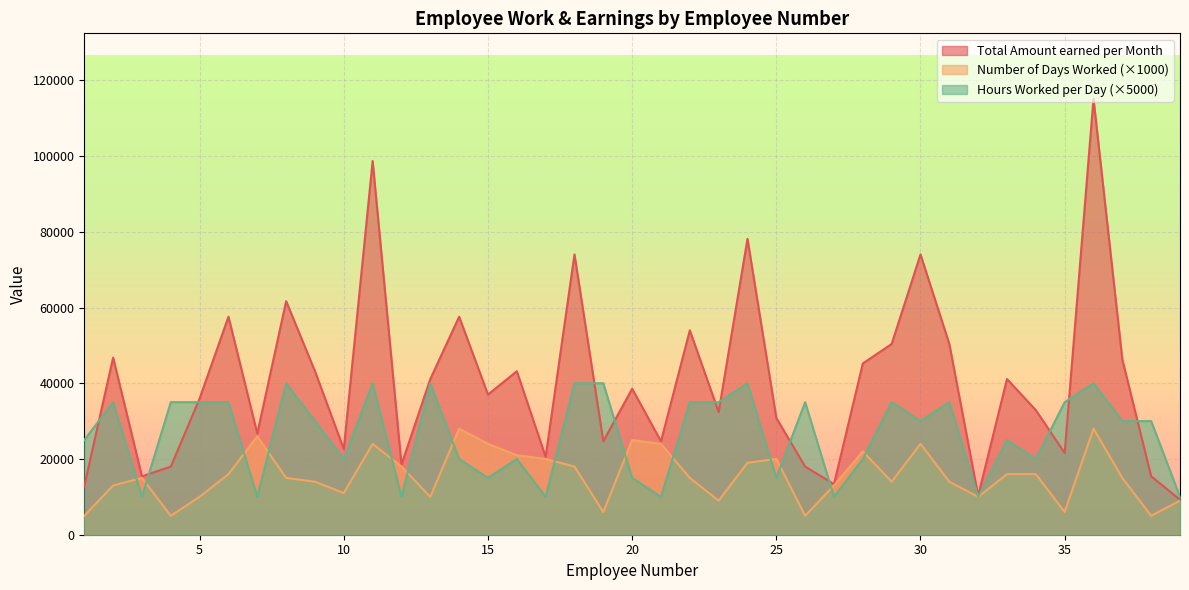

Where is the first local maximum for Number of Days Worked?

3